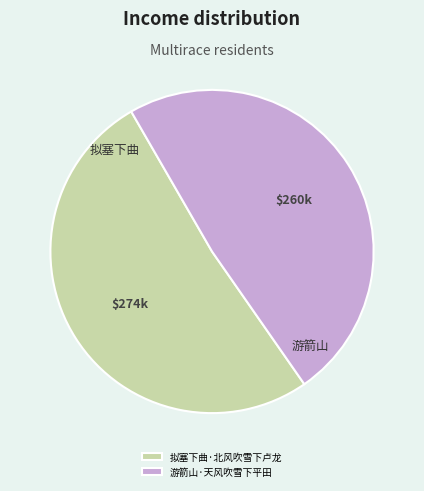

Which category has the smallest portion of the pie?

游箭山·天风吹雪下平田